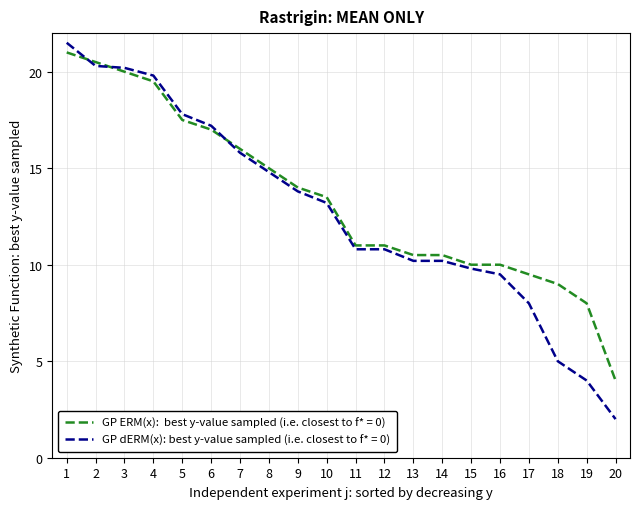

Does the chart have visible grid lines?

Yes